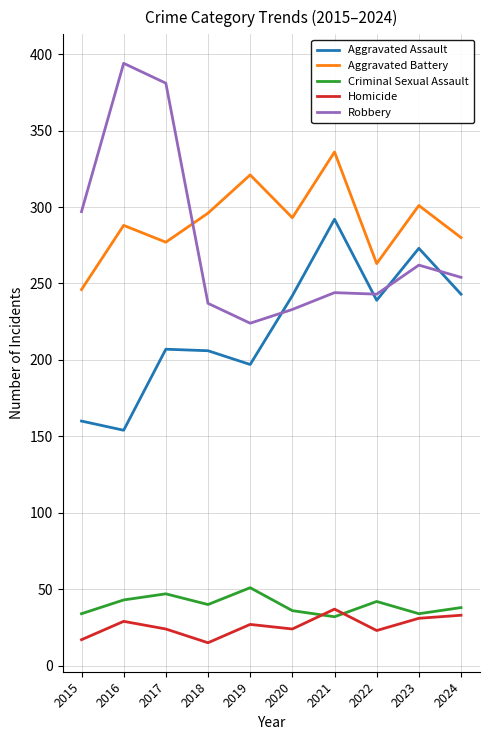

At 2015, list the series in order from largest to smallest.

Robbery, Aggravated Battery, Aggravated Assault, Criminal Sexual Assault, Homicide